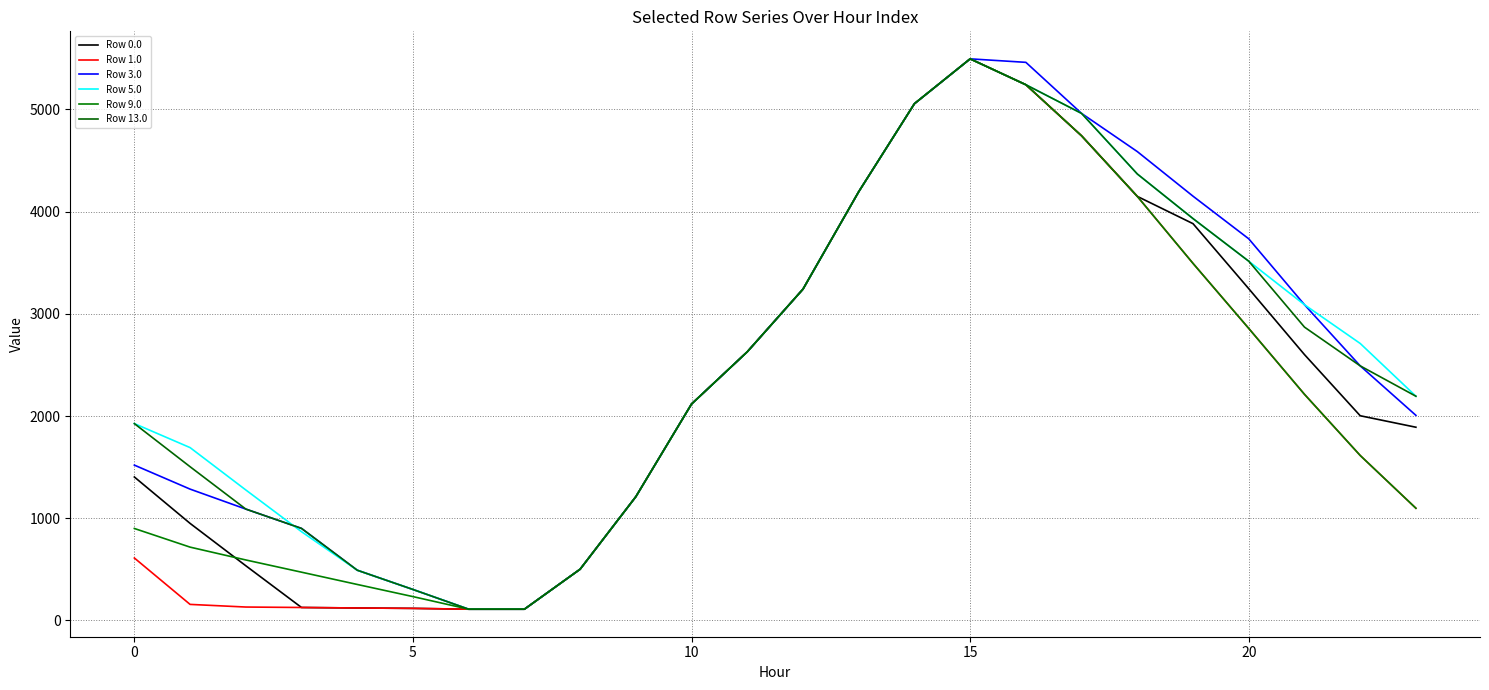

Reading right to left, what are all the values shown in this chart?

Row 0.0: 1890.6	2003.0	2601.3	3246.1	3882.3	4149.4	4742.0	5241.9	5495.3	5056.7	4195.1	3242.0	2628.8	2118.0	1210.9	501.2	109.9	109.9	118.0	121.8	126.7	535.2	949.7	1403.7
Row 1.0: 1097.8	1614.3	2212.6	2857.4	3493.6	4149.4	4742.0	5241.9	5495.3	5056.7	4195.1	3242.0	2628.8	2118.0	1210.9	501.2	109.9	109.9	118.0	121.8	126.7	131.2	157.0	611.0
Row 3.0: 2006.7	2491.1	3089.4	3734.2	4151.2	4587.8	4961.2	5461.0	5495.3	5056.7	4195.1	3242.0	2628.8	2118.0	1210.9	501.2	109.9	109.9	302.9	491.5	900.5	1089.7	1285.0	1519.9
Row 5.0: 2193.8	2710.3	3089.4	3515.0	3932.0	4368.6	4961.2	5241.9	5495.3	5056.7	4195.1	3242.0	2628.8	2118.0	1210.9	501.2	109.9	109.9	302.9	491.5	868.4	1276.8	1691.3	1926.1
Row 9.0: 1097.8	1614.3	2212.6	2857.4	3493.6	4149.4	4742.0	5241.9	5495.3	5056.7	4195.1	3242.0	2628.8	2118.0	1210.9	501.2	109.9	109.9	233.2	352.1	472.2	591.8	717.4	899.9
Row 13.0: 2193.8	2491.1	2870.2	3515.0	3932.0	4368.6	4961.2	5241.9	5495.3	5056.7	4195.1	3242.0	2628.8	2118.0	1210.9	501.2	109.9	109.9	302.9	491.5	900.5	1089.7	1504.2	1926.1